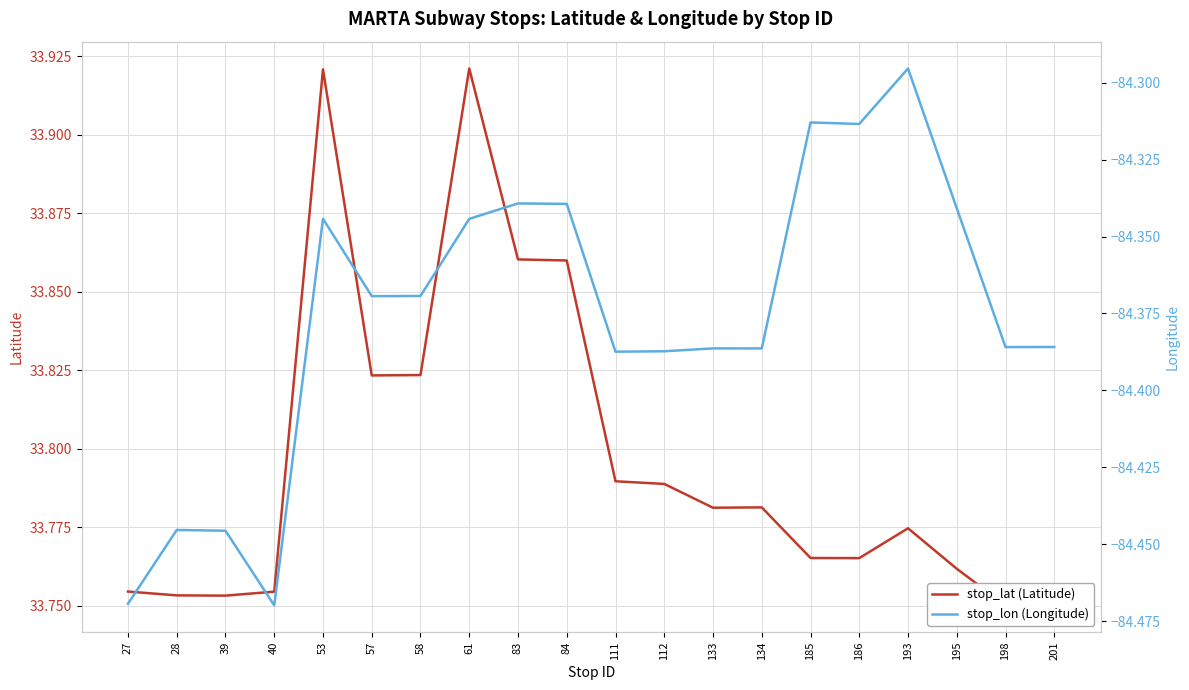

Between 39 and 186, which series saw the biggest shift?

stop_lon (Longitude)